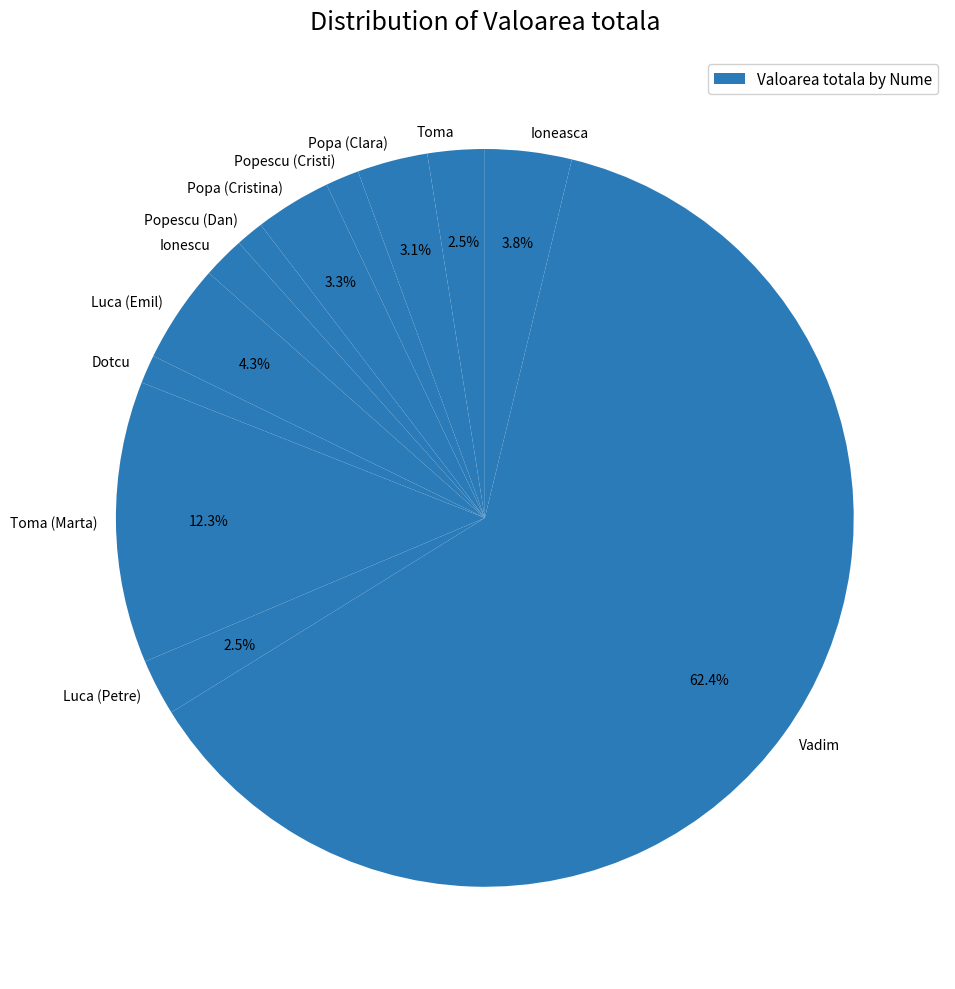

Which has a higher value, Luca (Petre) or Toma (Marta)?

Toma (Marta)